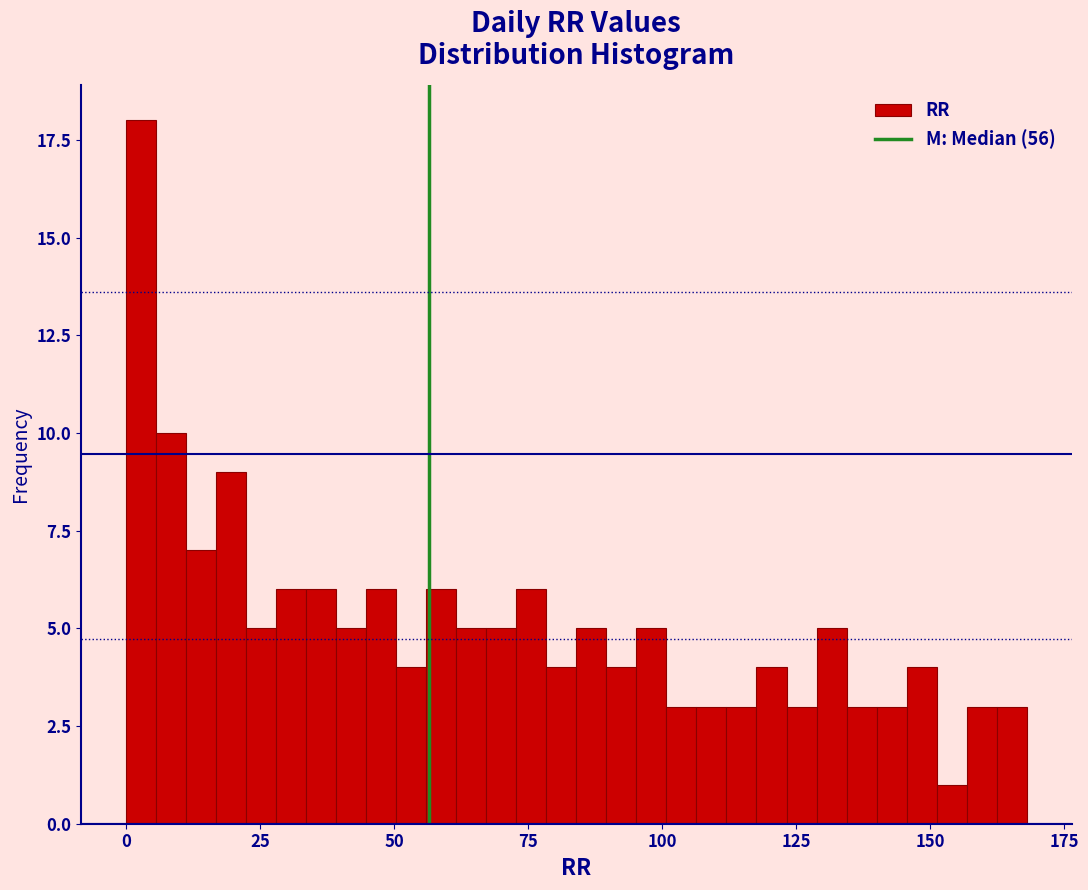

Around what value on the x-axis is the tallest bar? Give the approximate position of its centre, as read against the axis.

5